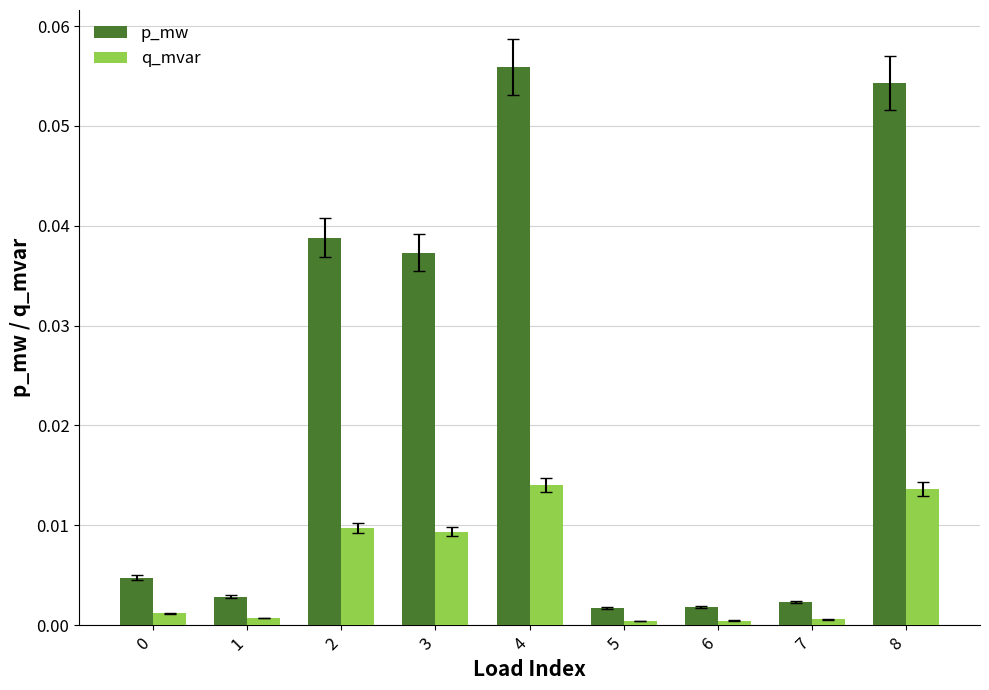

Is it true that p_mw equals 0.0 at 2?

True